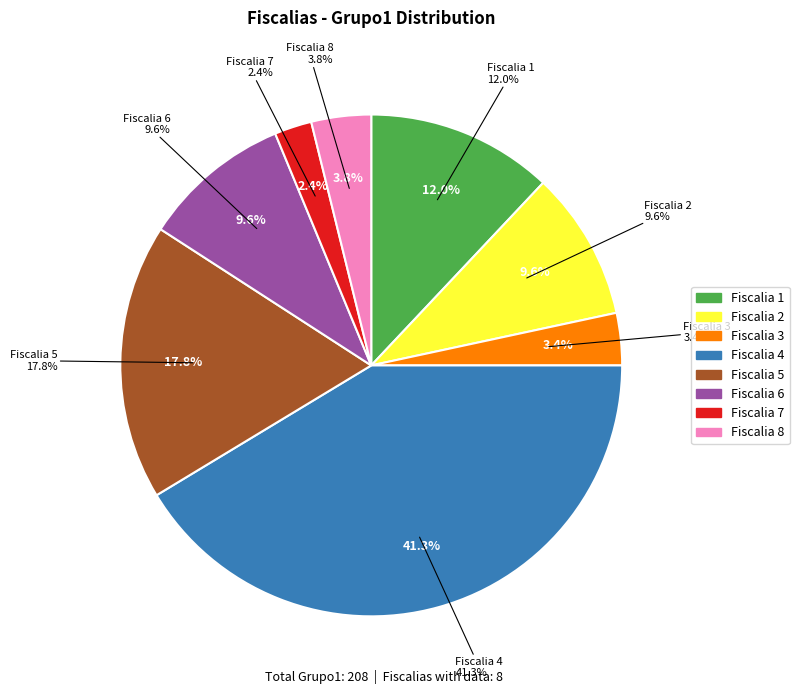

Is there any slice that represents more than half of the pie?

No